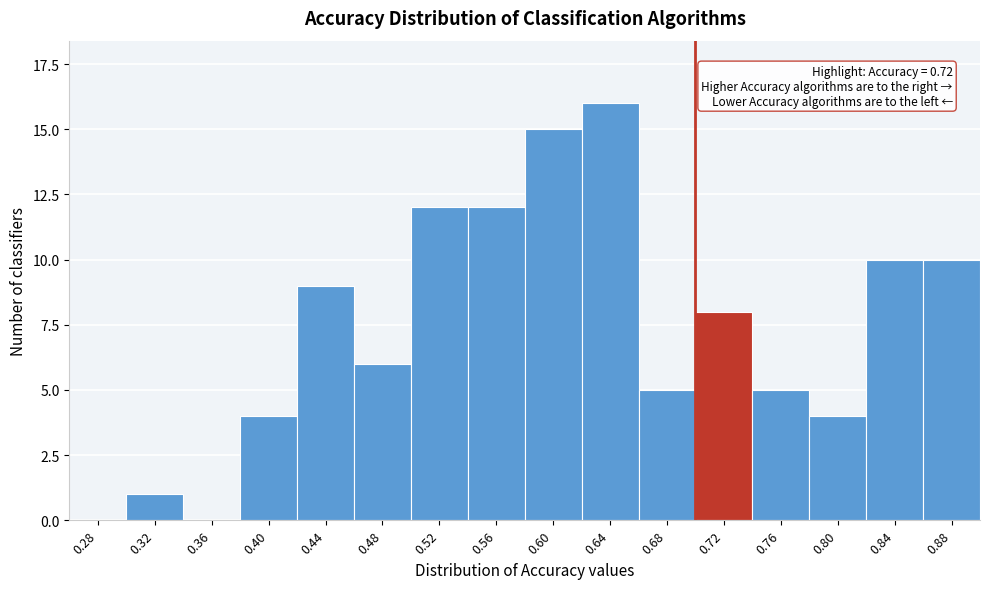

Reading left to right, extract all data points from this chart.

0.28=0	0.32=1	0.36=0	0.40=4	0.44=9	0.48=6	0.52=12	0.56=12	0.60=15	0.64=16	0.68=5	0.72=8	0.76=5	0.80=4	0.84=10	0.88=10